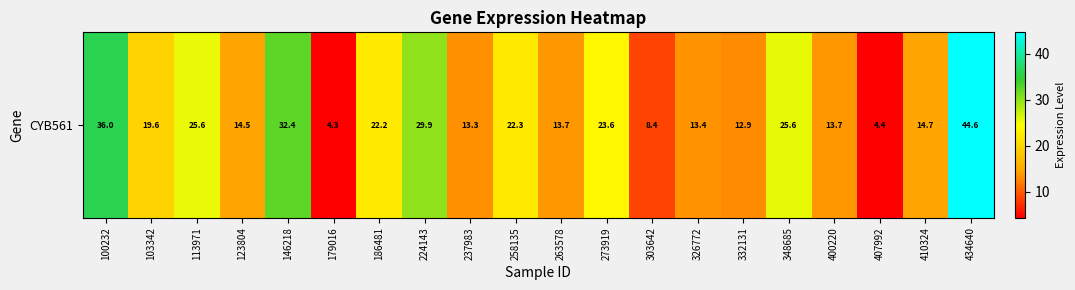

The chart shows a value of 22.2 at 186481. True or false?

True